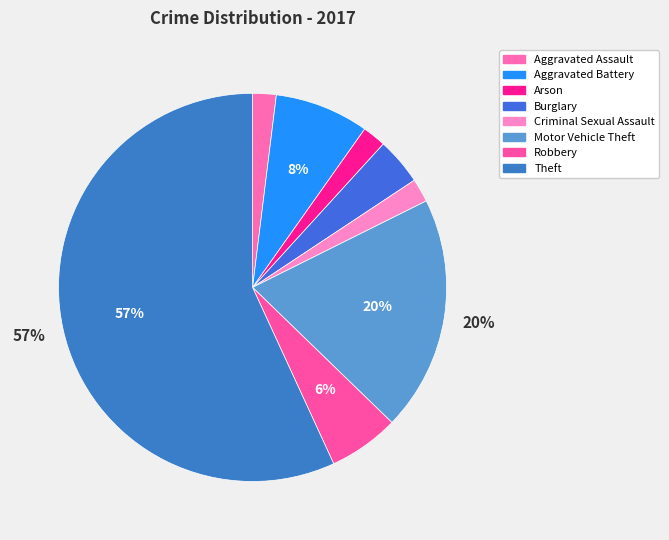

Combined, do Robbery and Burglary account for over 50%?

No